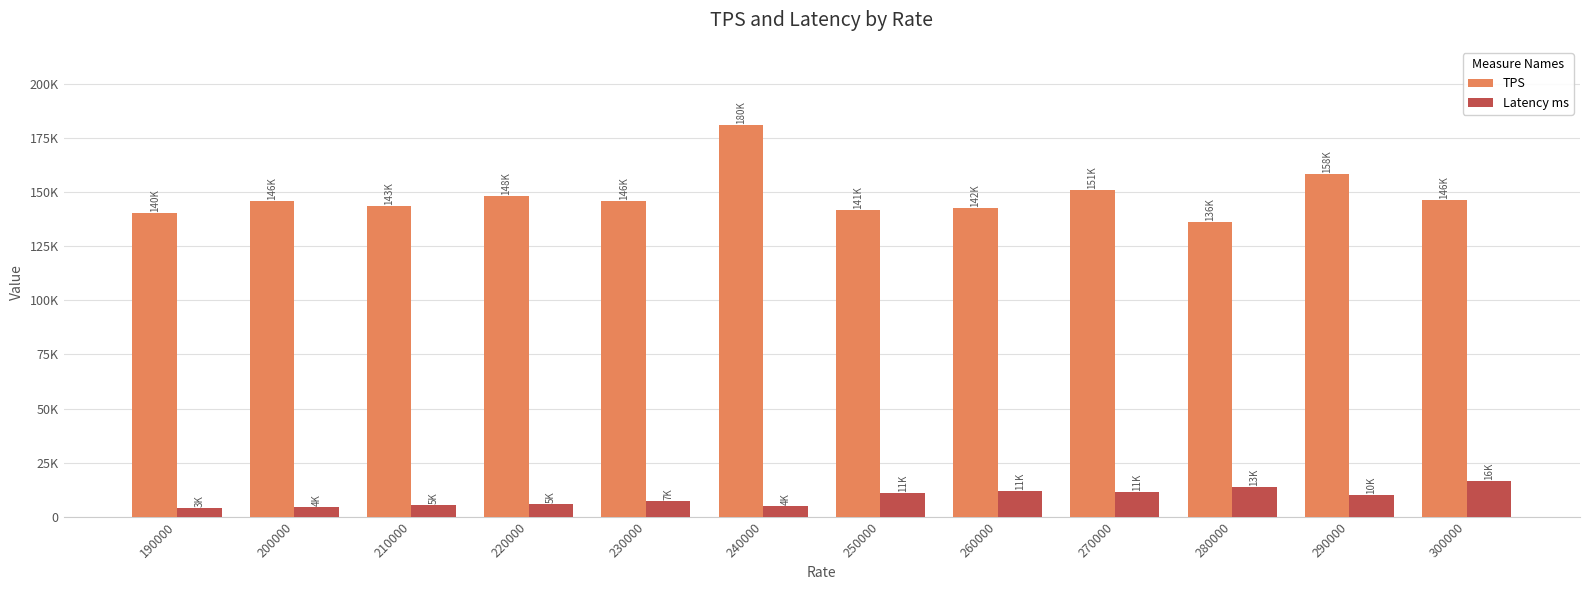

Which has a higher value, 290000 or 280000?

290000